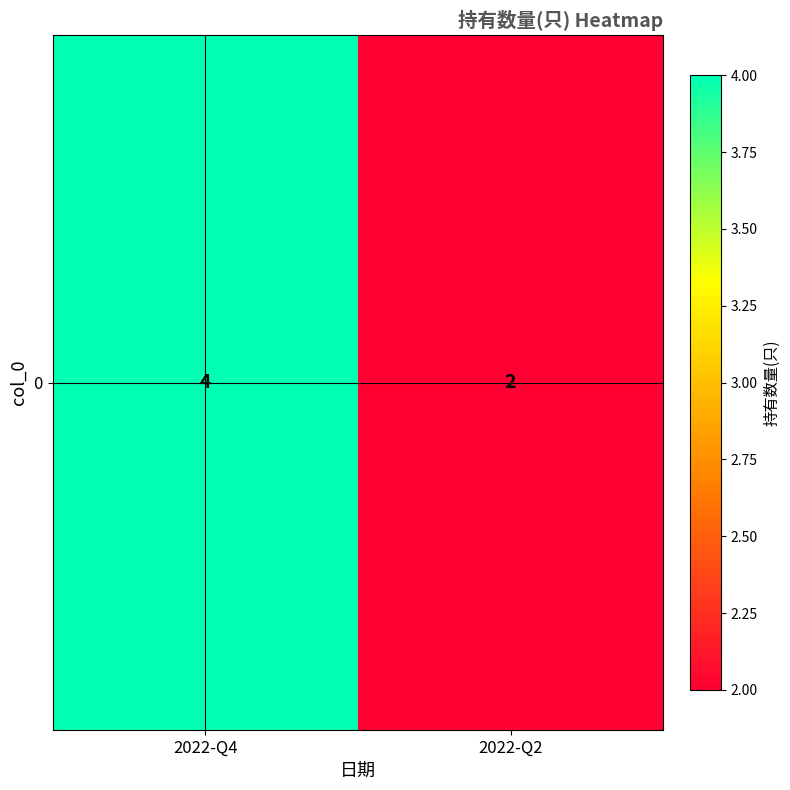

What is the difference between the values at 2022-Q4 and 2022-Q2?

2